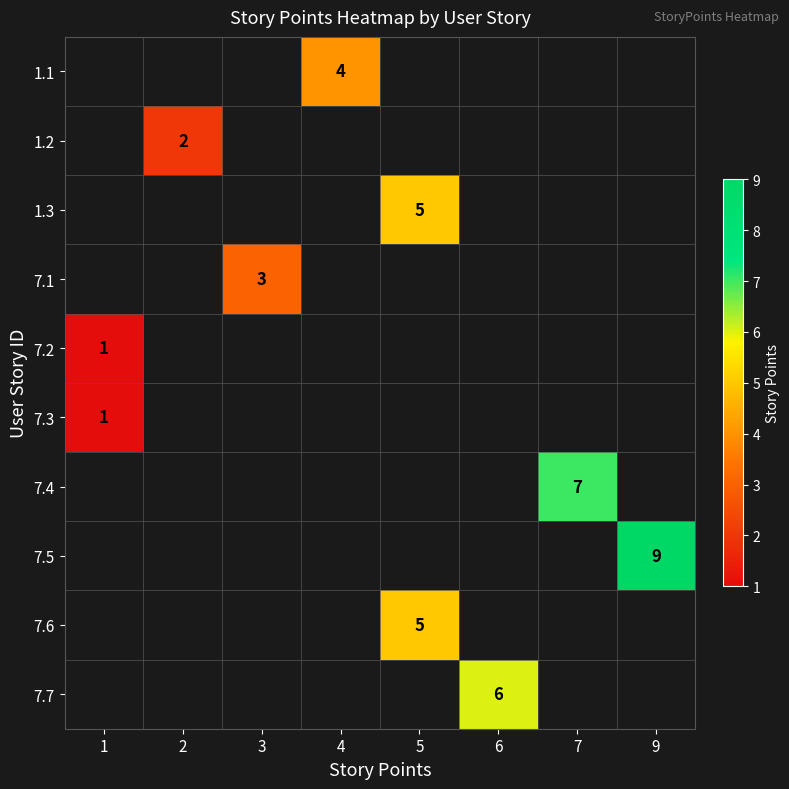

Reading left to right, list all the values displayed in this chart.

row_0: 1=0	2=0	3=0	4=4	5=0	6=0	7=0	9=0
row_1: 1=0	2=2	3=0	4=0	5=0	6=0	7=0	9=0
row_2: 1=0	2=0	3=0	4=0	5=5	6=0	7=0	9=0
row_3: 1=0	2=0	3=3	4=0	5=0	6=0	7=0	9=0
row_4: 1=1	2=0	3=0	4=0	5=0	6=0	7=0	9=0
row_5: 1=1	2=0	3=0	4=0	5=0	6=0	7=0	9=0
row_6: 1=0	2=0	3=0	4=0	5=0	6=0	7=7	9=0
row_7: 1=0	2=0	3=0	4=0	5=0	6=0	7=0	9=9
row_8: 1=0	2=0	3=0	4=0	5=5	6=0	7=0	9=0
row_9: 1=0	2=0	3=0	4=0	5=0	6=6	7=0	9=0